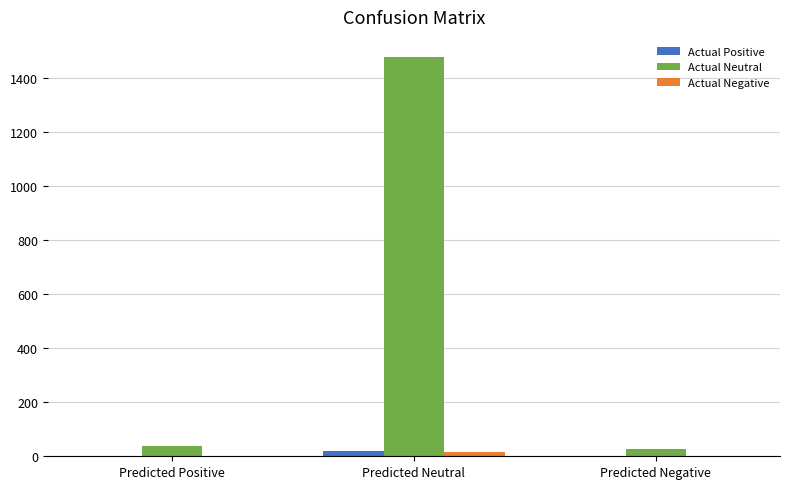

Count the number of data series in this chart.

3